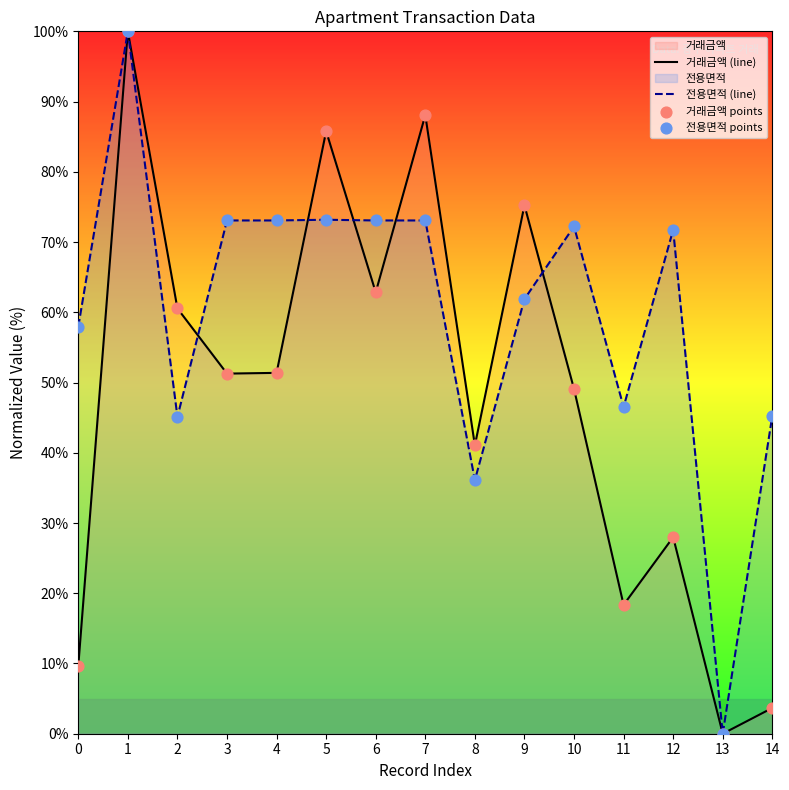

At how many categories does at least one series exceed 48?

11